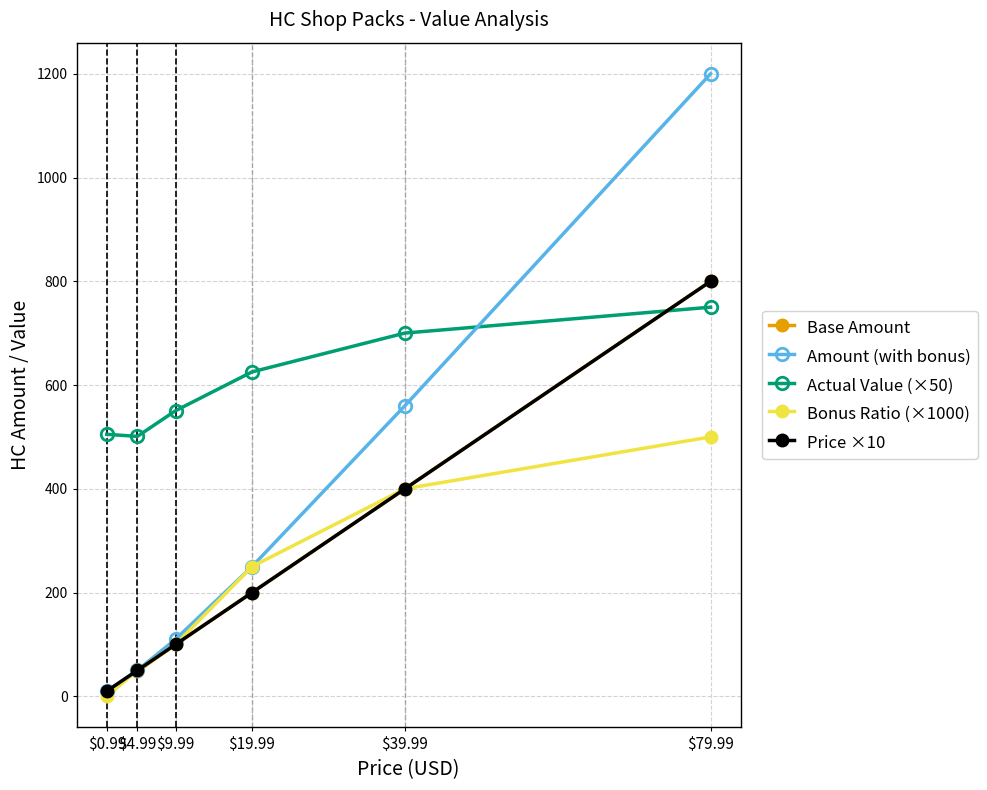

True or false: Actual Value (×50) and Price ×10 cross at least once.

True